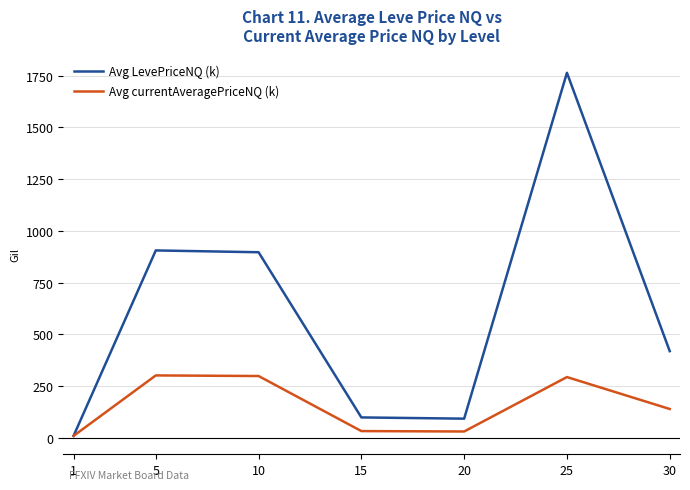

Which series has the widest spread of values?

Avg LevePriceNQ (k)